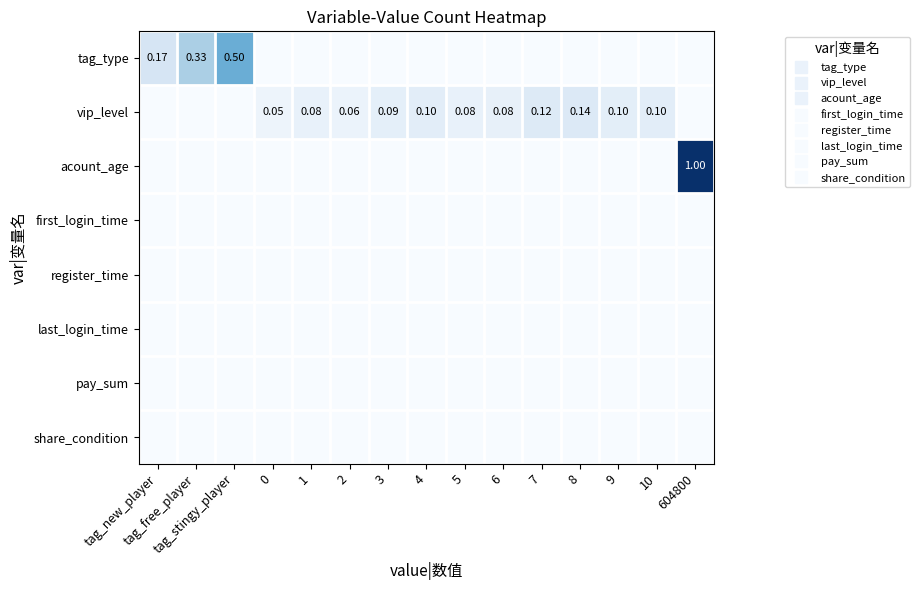

At 10, list the series in order from largest to smallest.

vip_level, tag_type, acount_age, first_login_time, register_time, last_login_time, pay_sum, share_condition